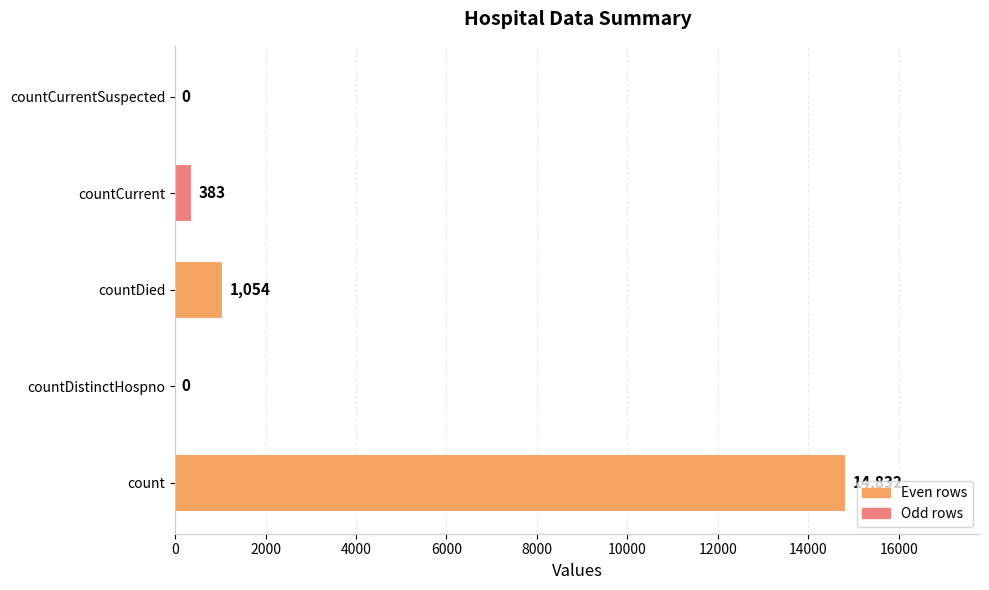

What is the sum of the values at countDistinctHospno and countCurrent?

383